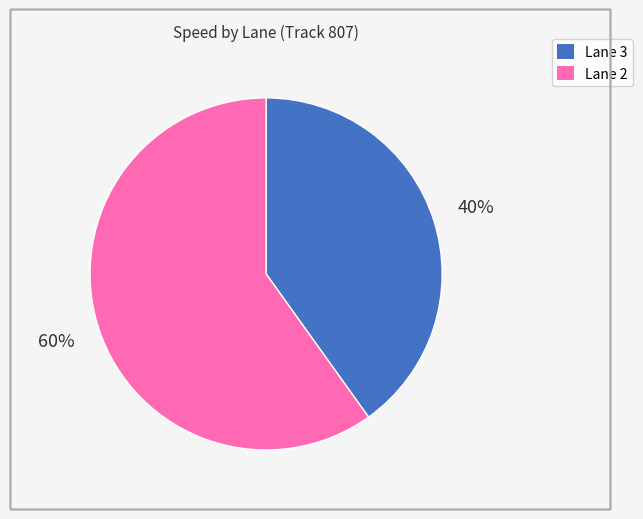

Count the number of slices in the pie.

2